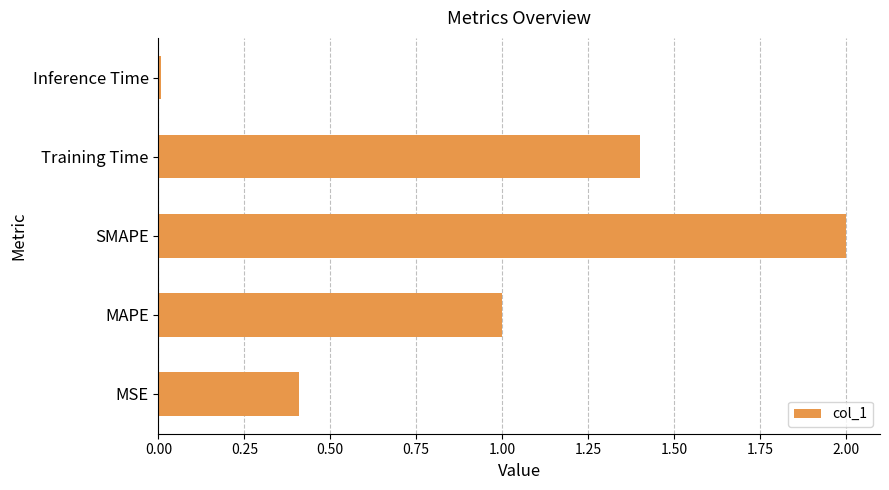

What value does the data have at Training Time?

1.4